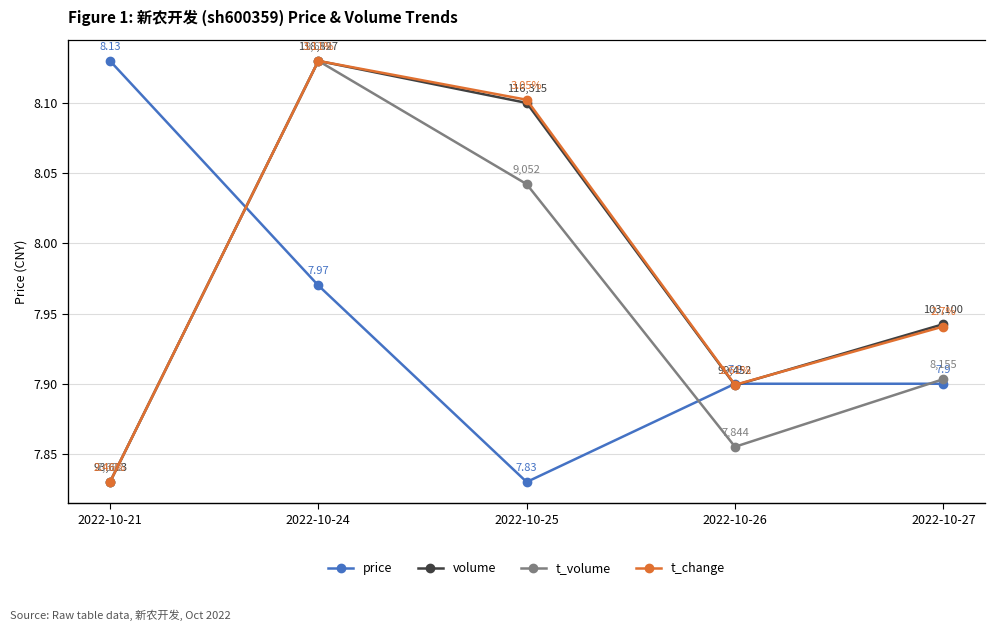

Reading right to left, what are all the values shown in this chart?

price: 2022-10-27=7.9	2022-10-26=7.9	2022-10-25=7.8	2022-10-24=8.0	2022-10-21=8.1
volume: 2022-10-27=103100.0	2022-10-26=99452.0	2022-10-25=116315.0	2022-10-24=118827.0	2022-10-21=93673.0
t_volume: 2022-10-27=8155.0	2022-10-26=7844.0	2022-10-25=9052.0	2022-10-24=9619.0	2022-10-21=7682.0
t_change: 2022-10-27=2.7	2022-10-26=2.6	2022-10-25=3.0	2022-10-24=3.1	2022-10-21=2.5